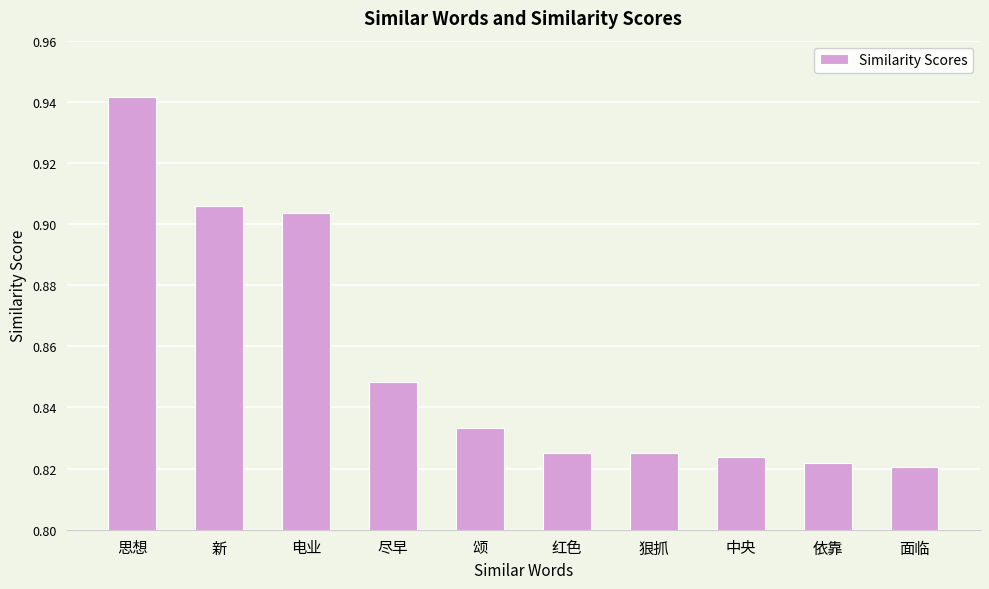

How many categories are shown in the chart?

10